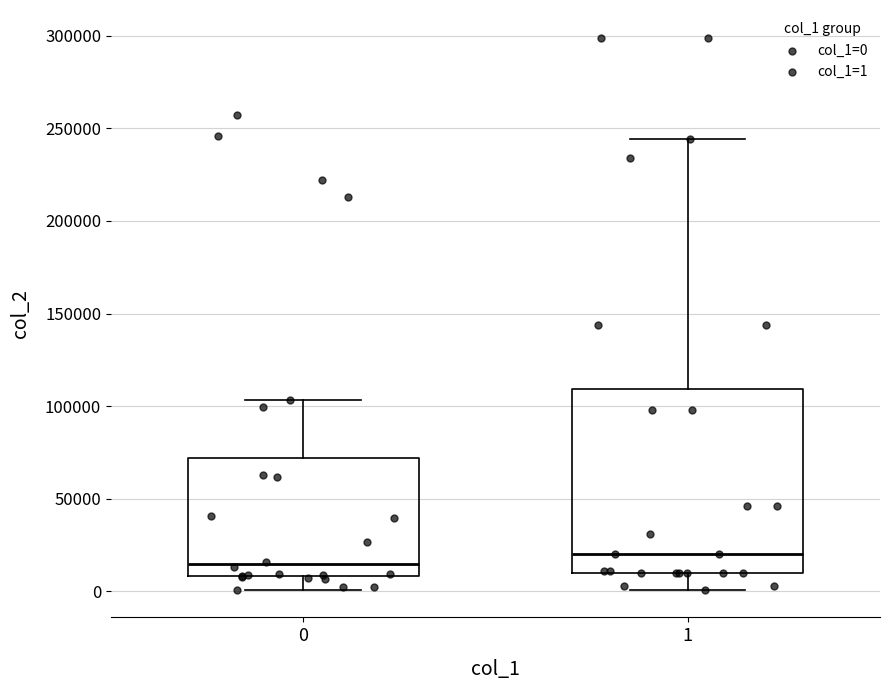

Which box has the lowest median line?

0